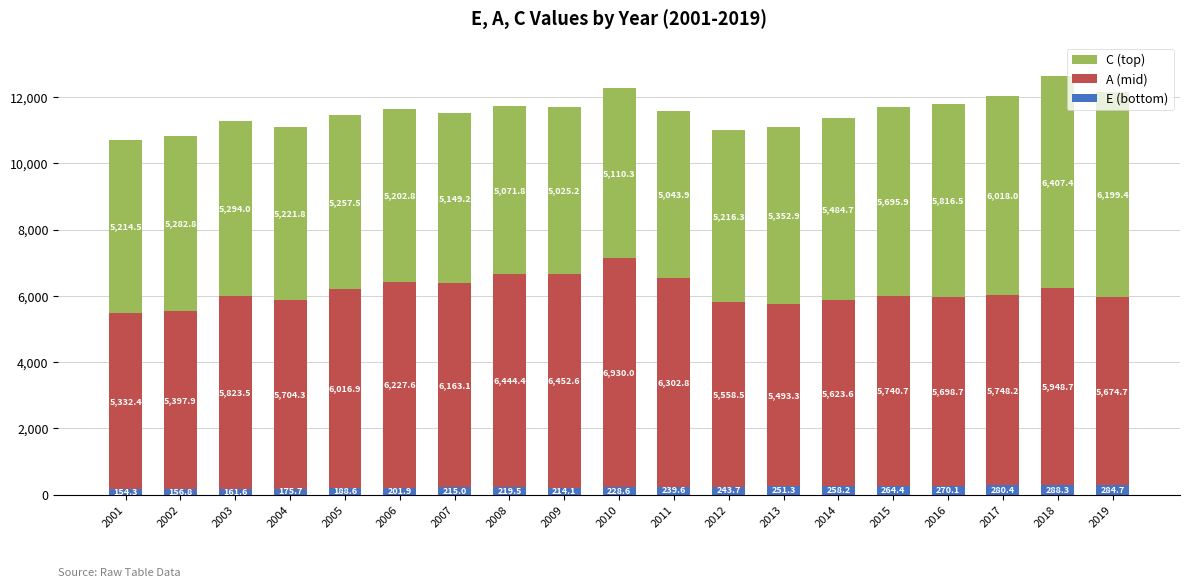

At which category is the sum across all series the highest?

2018